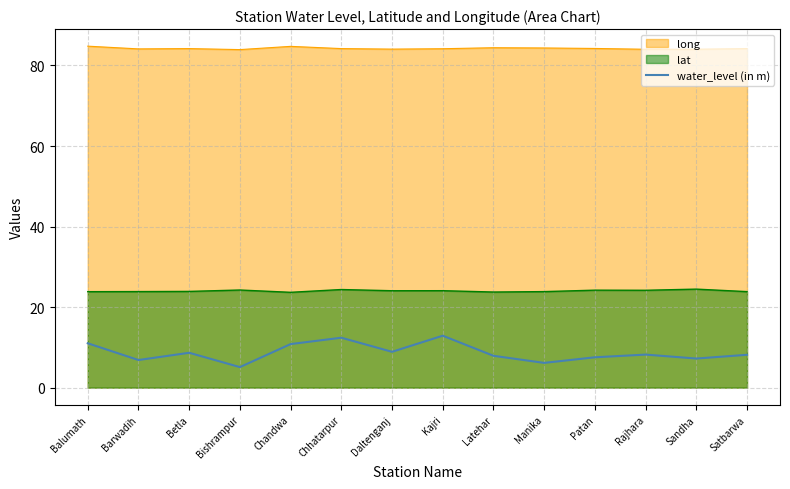

How many lines are shown in the chart?

3